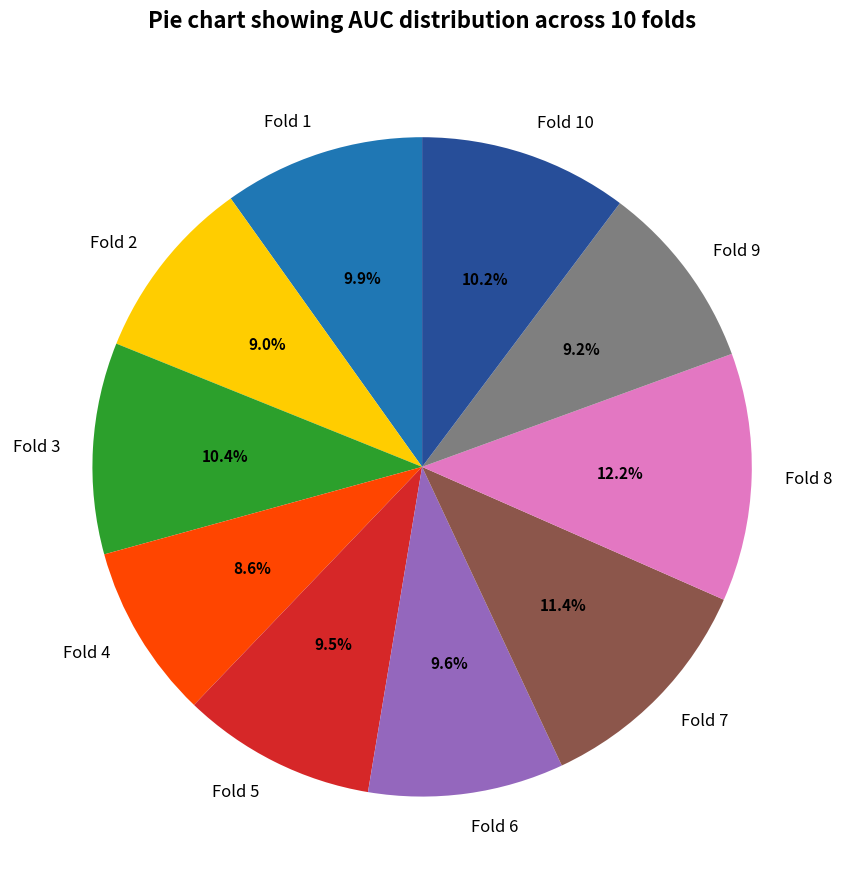

To the nearest percent, what portion does Fold 9 represent?

9%